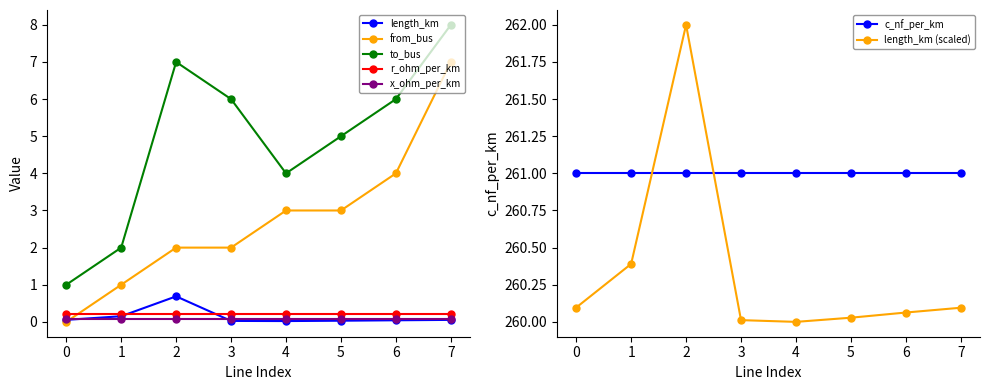

True or false: to_bus and r_ohm_per_km cross at least once.

False